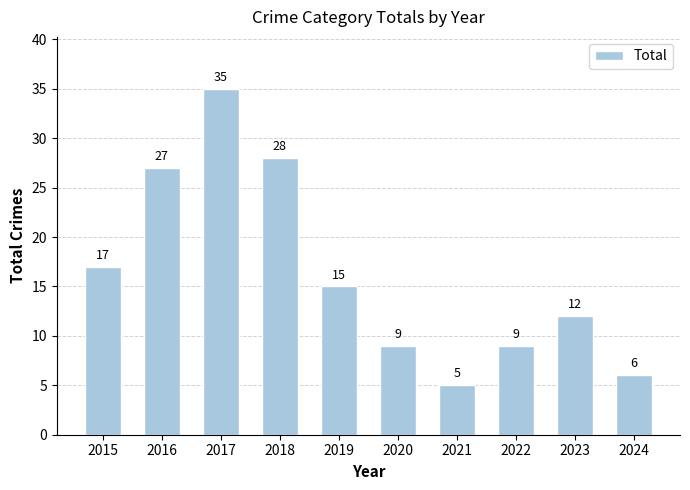

What is the value of the 4th bar from the left?

28